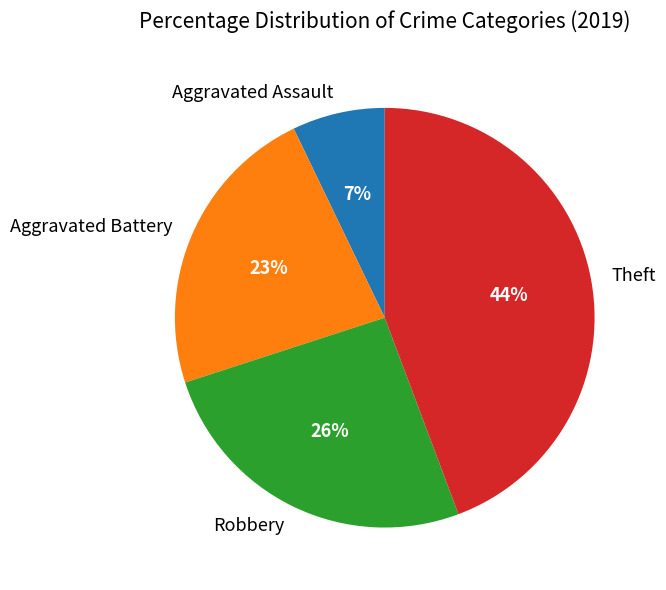

True or false: Aggravated Assault accounts for 17% of the total.

False